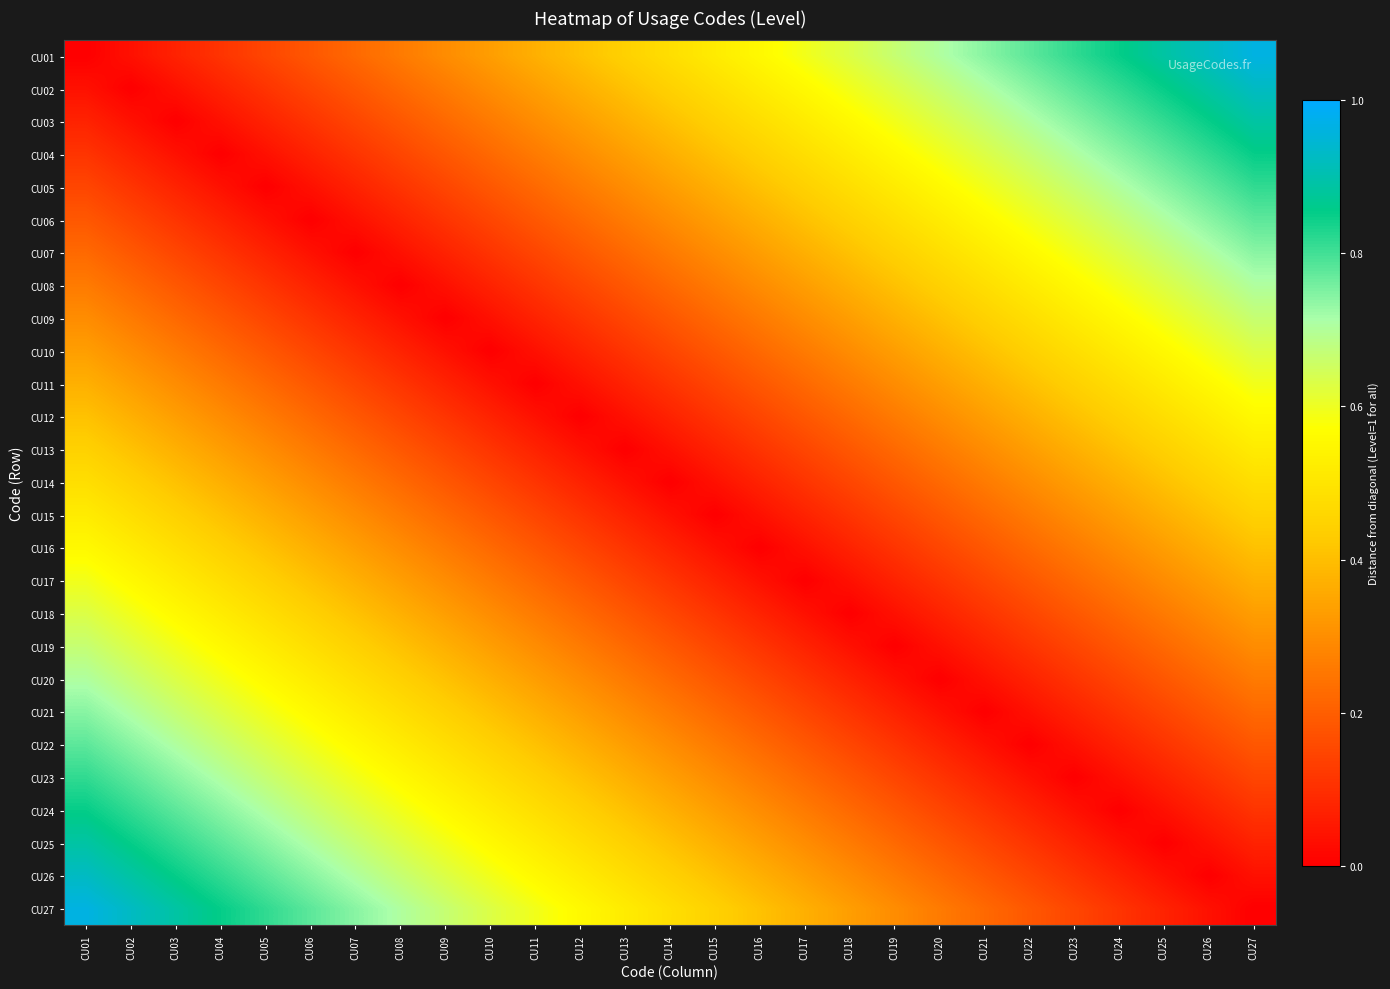

How many data points does each series have?

27